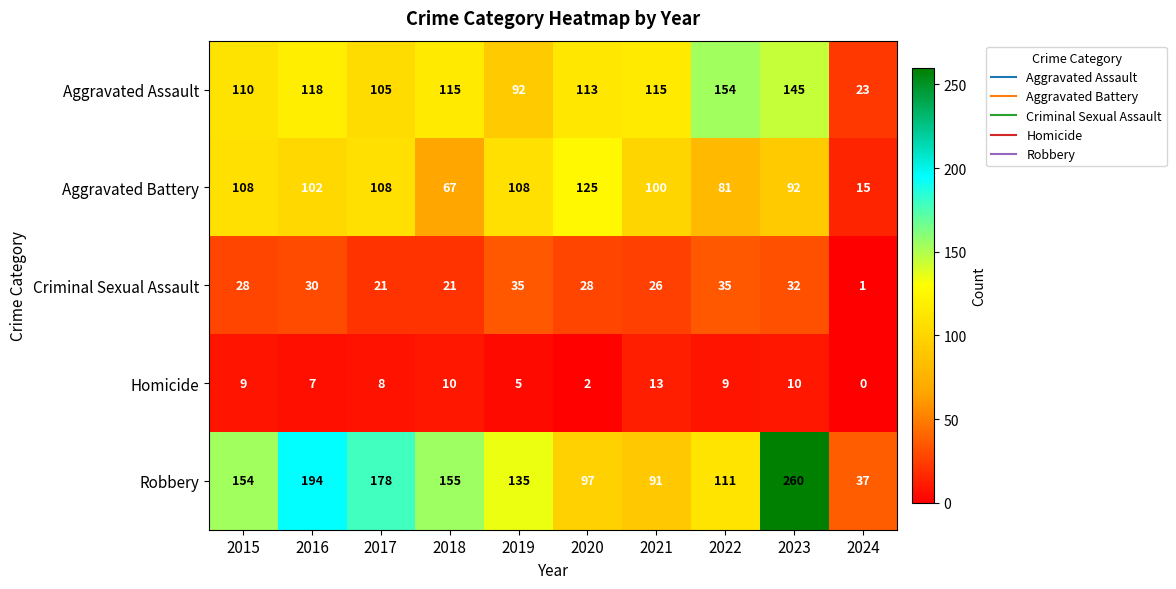

List the series in order of their peak value, highest first.

Robbery, Aggravated Assault, Aggravated Battery, Criminal Sexual Assault, Homicide